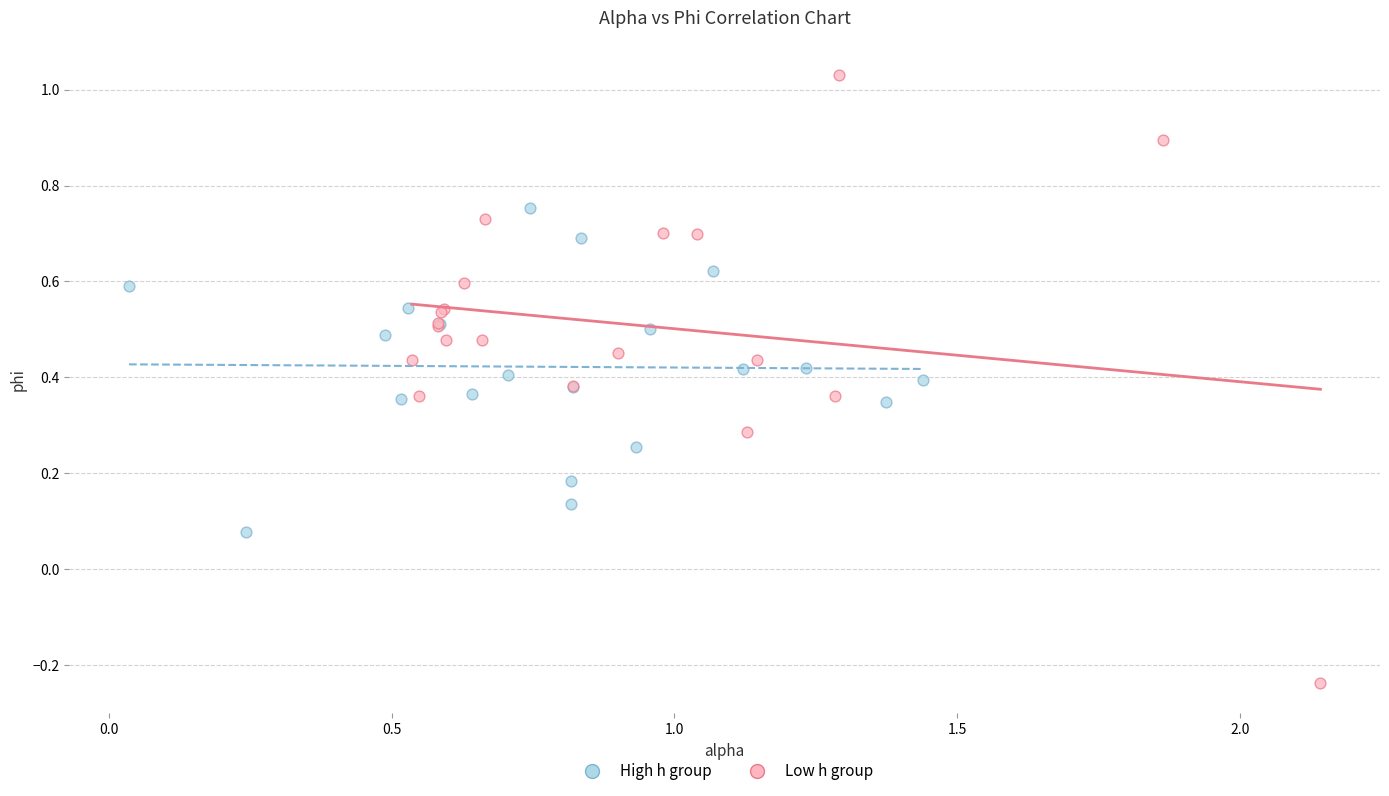

Which series contains the lowest Y value?

Low h group